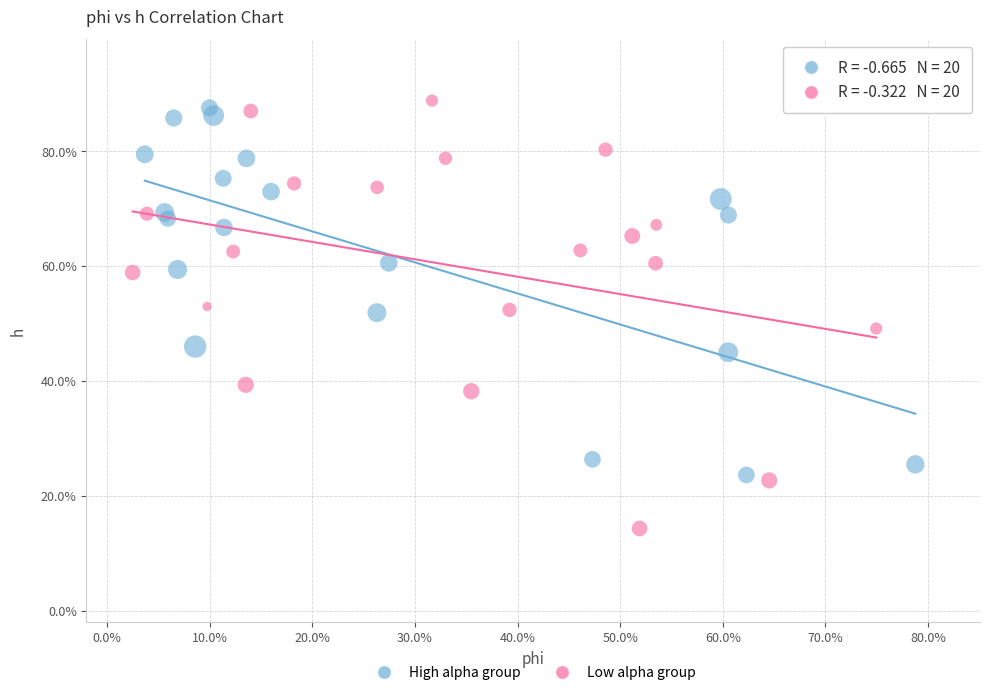

What are all the series names shown in the legend?

High alpha group, Low alpha group